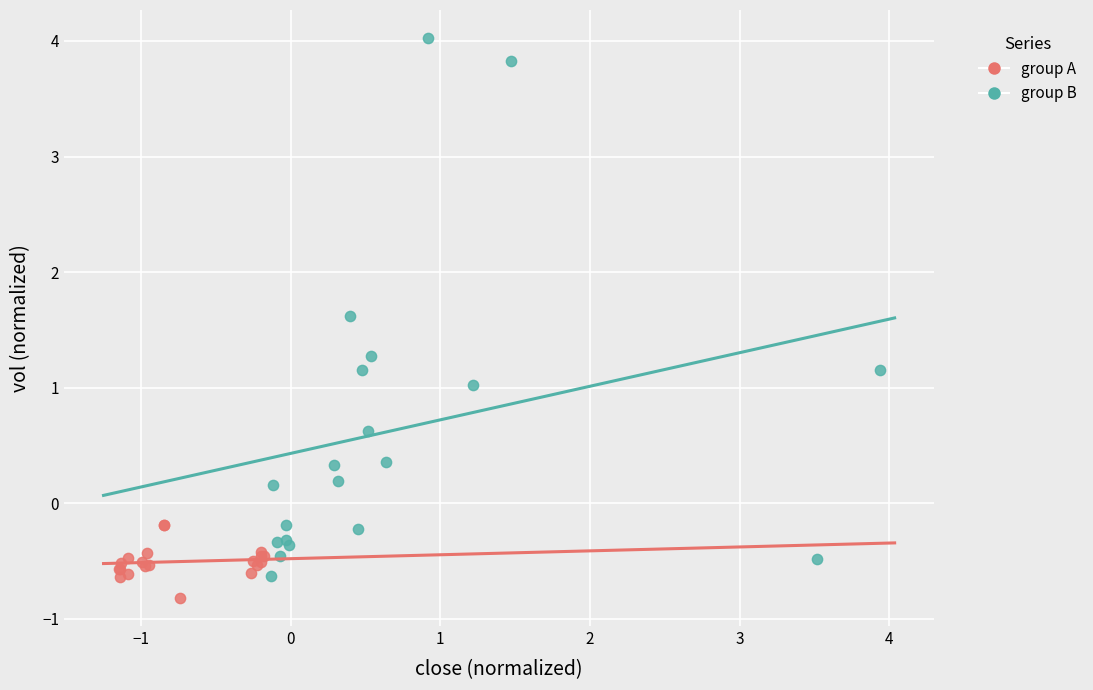

Which series has the largest Y range (max minus min)?

group B